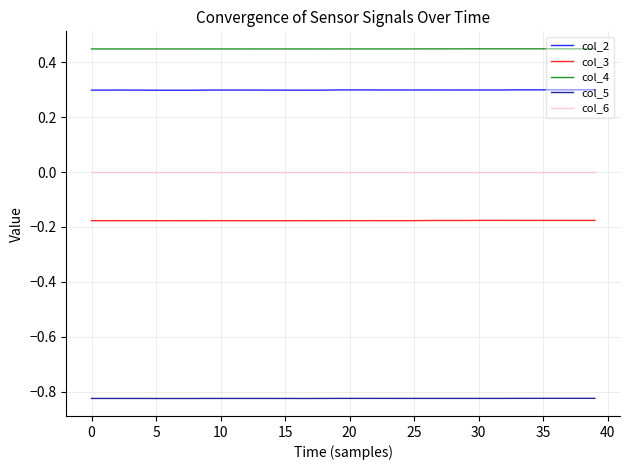

True or false: col_4 and col_5 intersect in this chart.

False